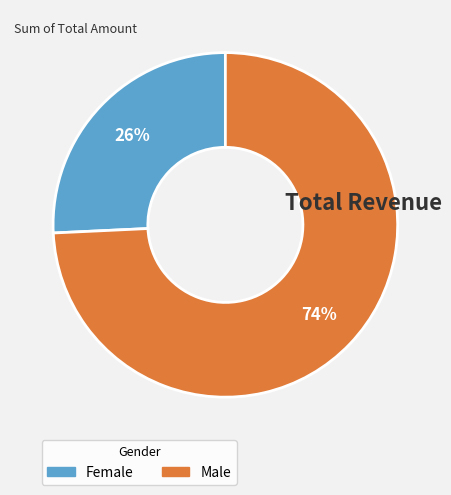

Is there a majority slice in this chart?

Yes